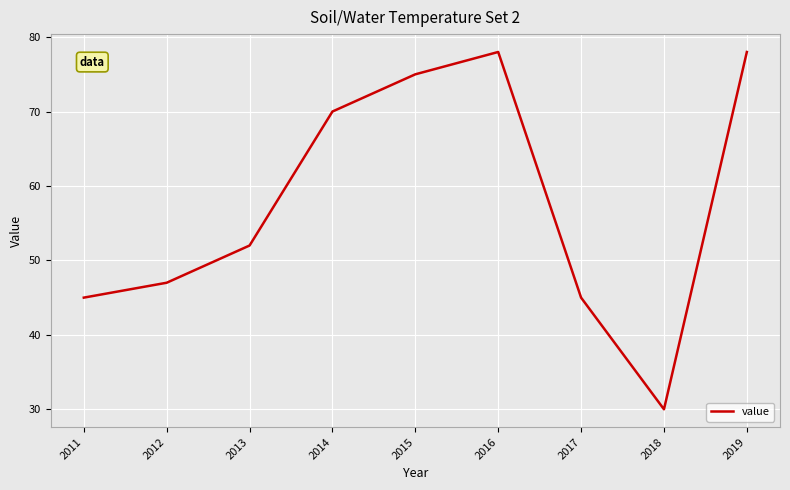

What is the smallest value displayed?

30